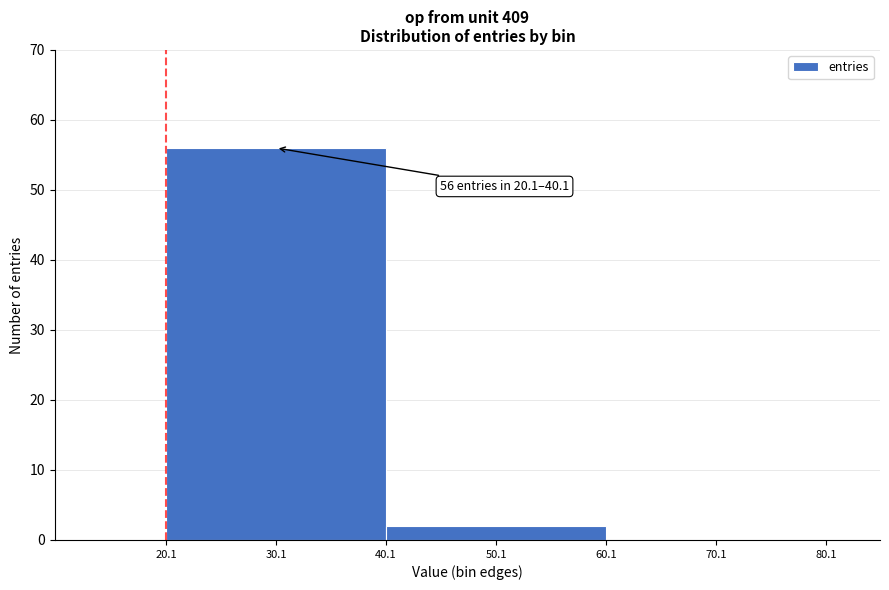

Over which range of the x-axis is the bar tallest?

20.1 to 40.1